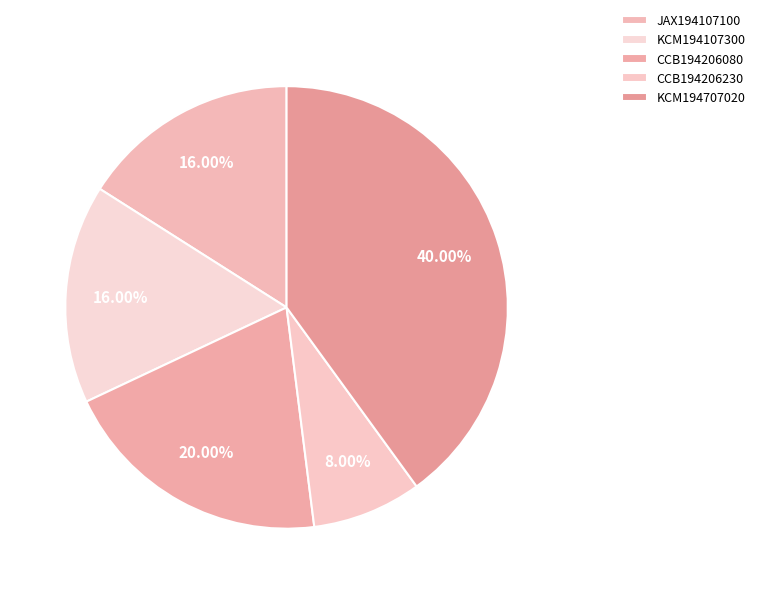

Count the number of slices in the pie.

5